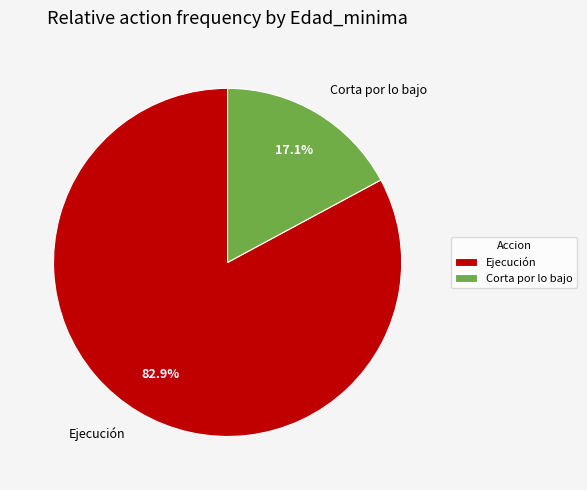

Which slice represents more than half of the pie?

Ejecución